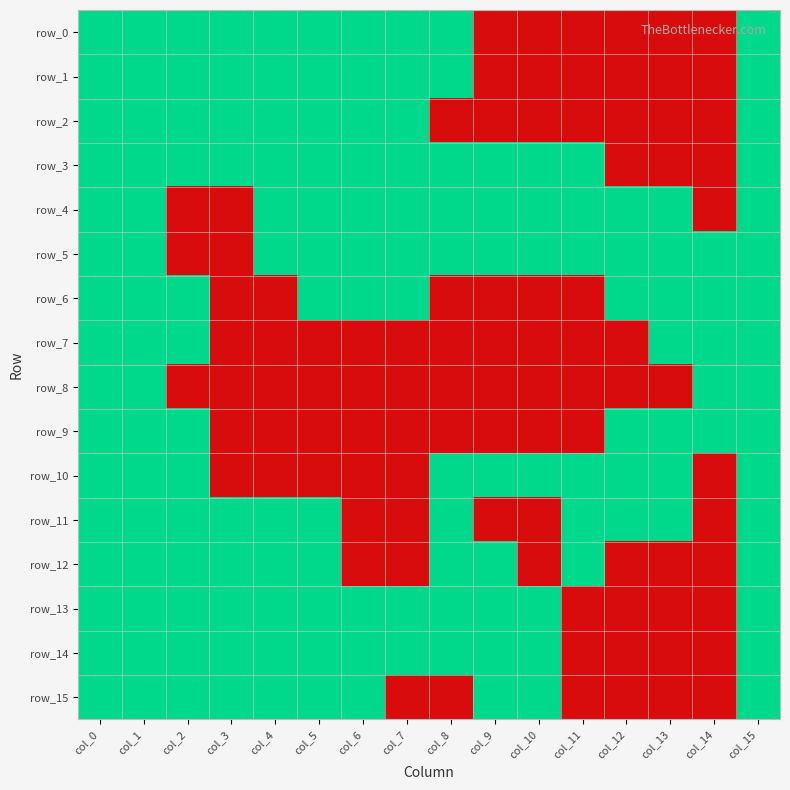

At which label is row_2 closest to 0?

col_8